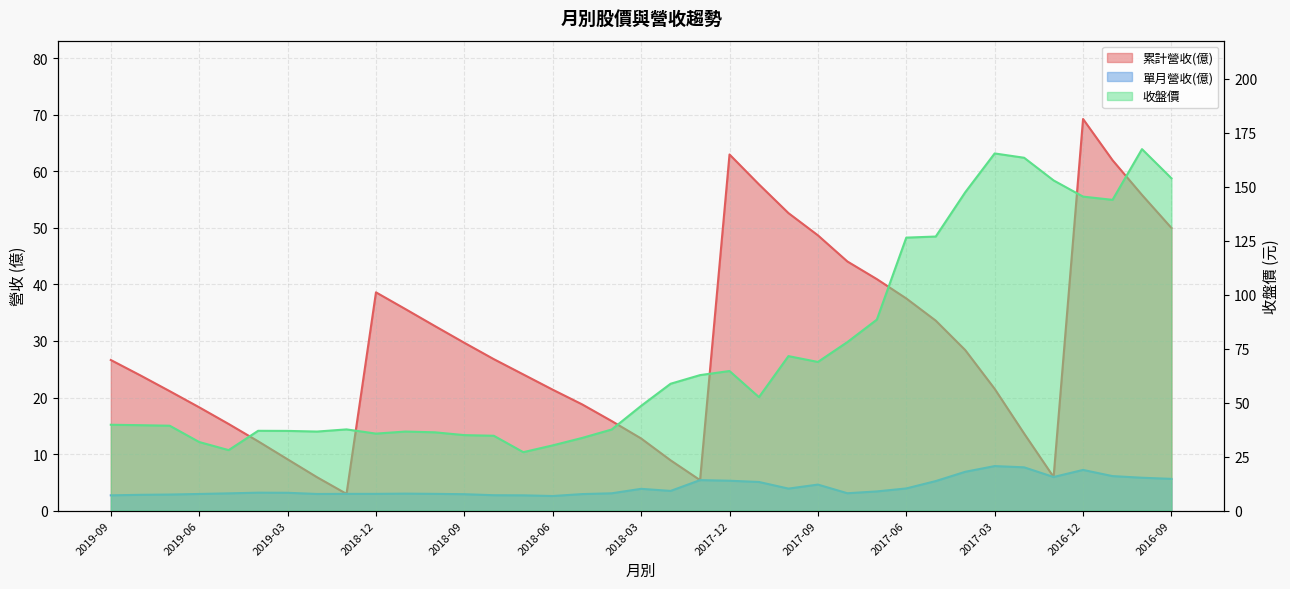

What is the label of the 34th point from the left?

2016-12